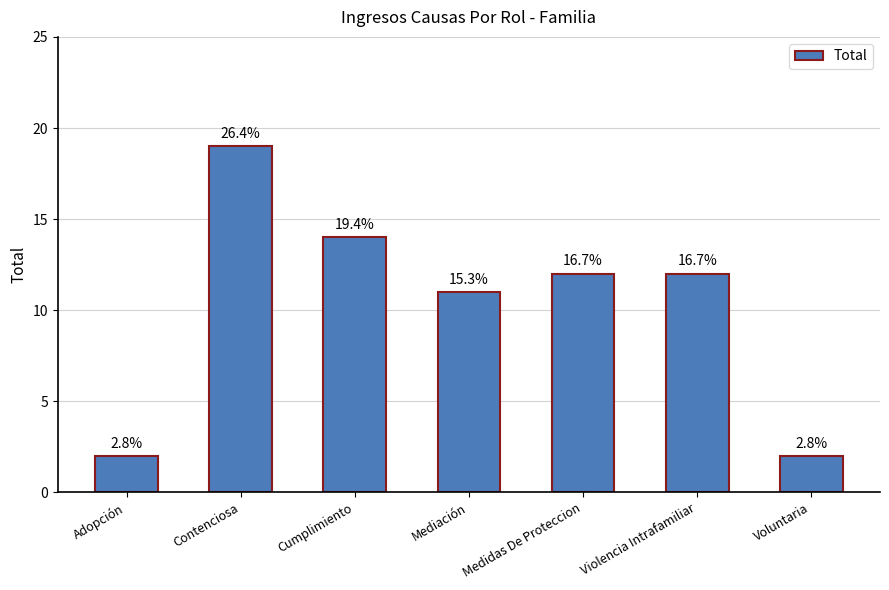

Reading right to left, transcribe all the data shown in this chart.

Voluntaria=2	Violencia Intrafamiliar=12	Medidas De Proteccion=12	Mediación=11	Cumplimiento=14	Contenciosa=19	Adopción=2